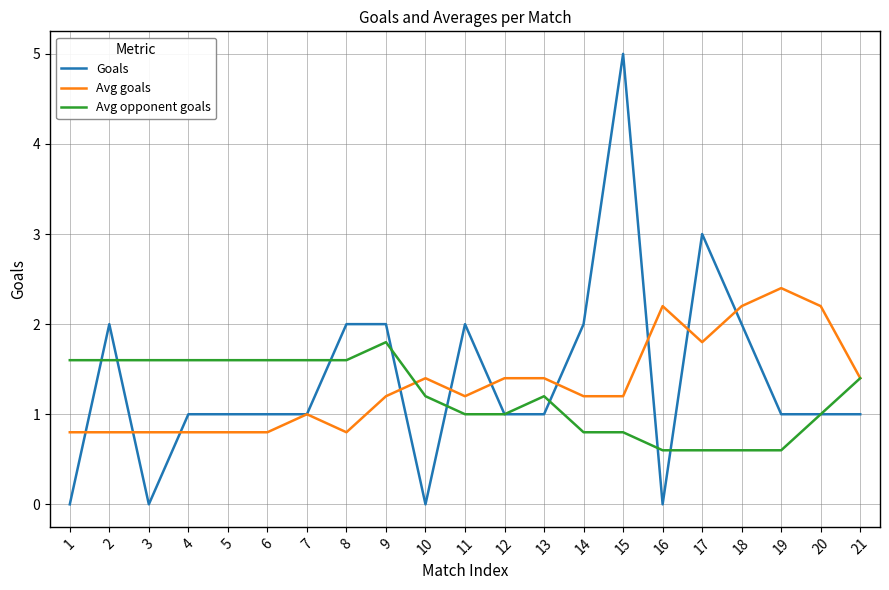

Where does the Avg opponent goals series first go above 1?

1